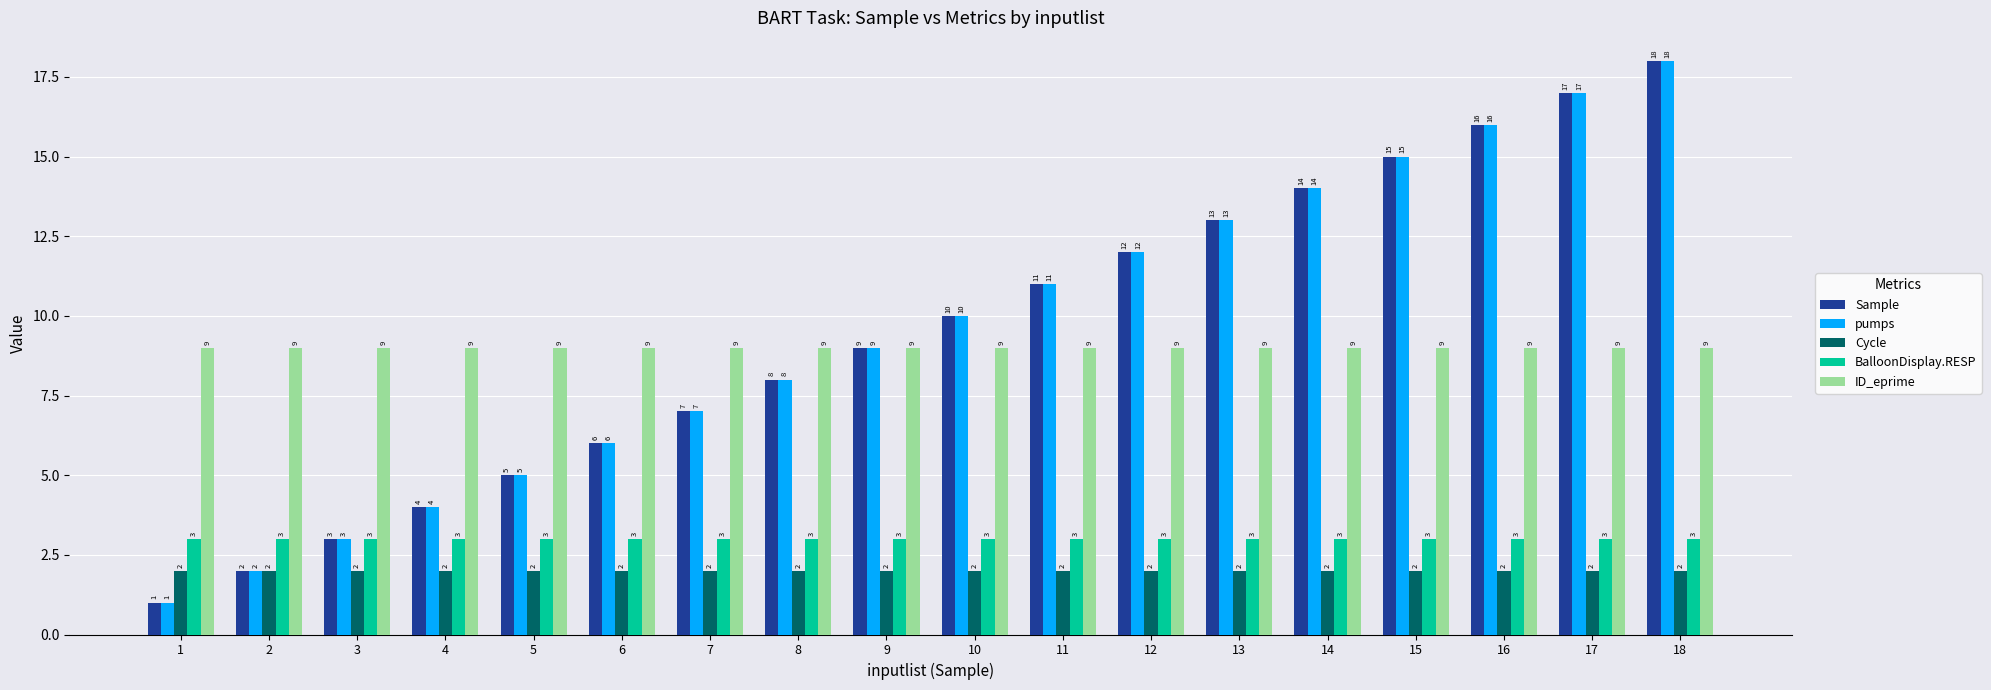

What is the greatest value displayed?

18